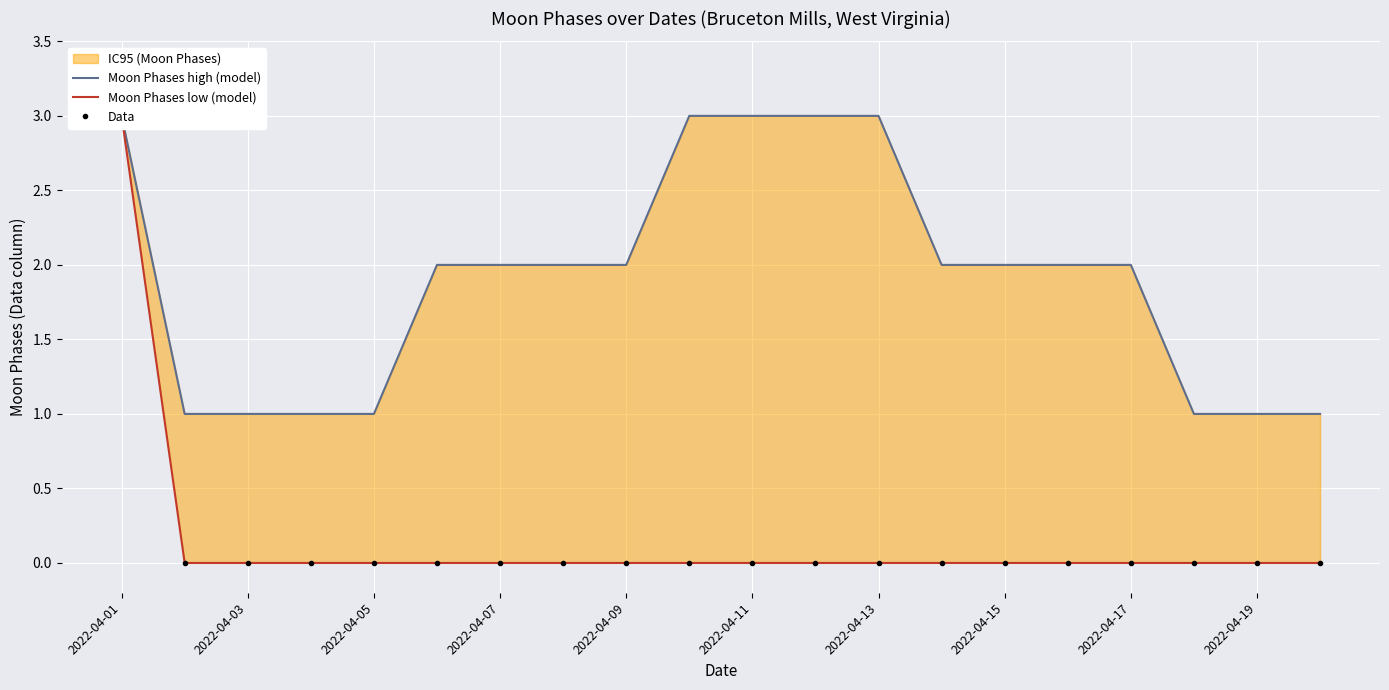

What is the maximum value shown in the chart?

3